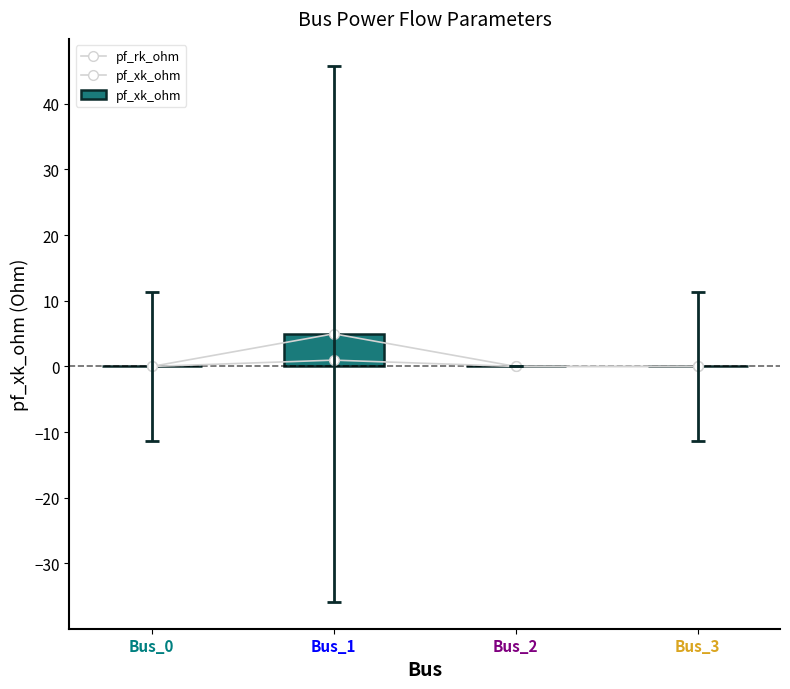

What is the difference between the pf_xk_ohm values at Bus_0 and Bus_1?

5.0